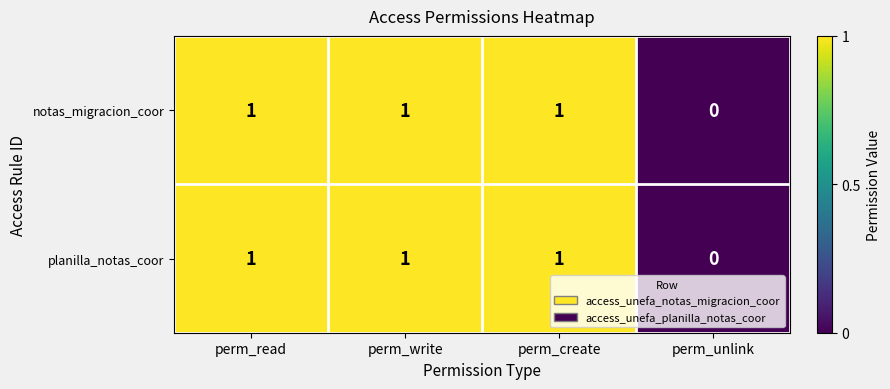

Where is planilla_notas_coor nearest to the value 0?

perm_unlink